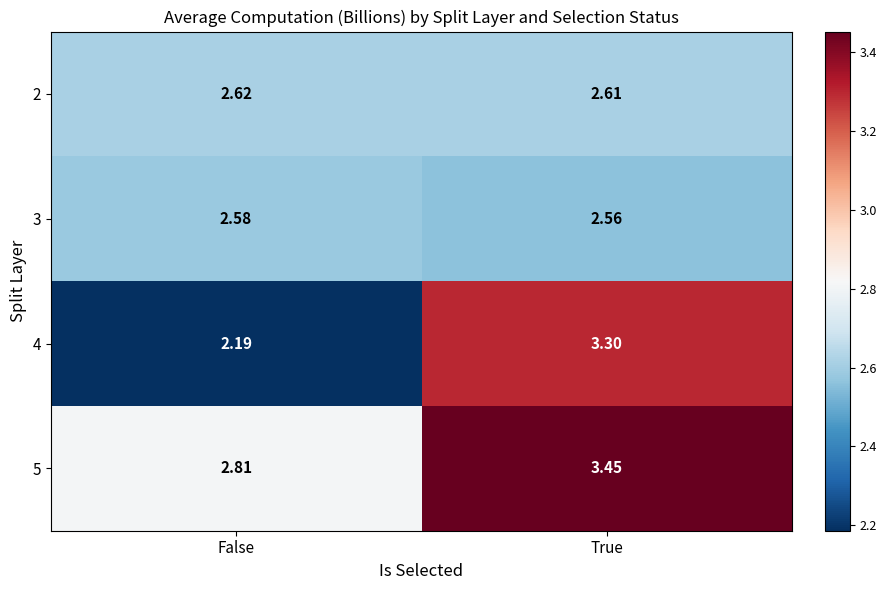

Which category has the highest value in the 2 series?

False